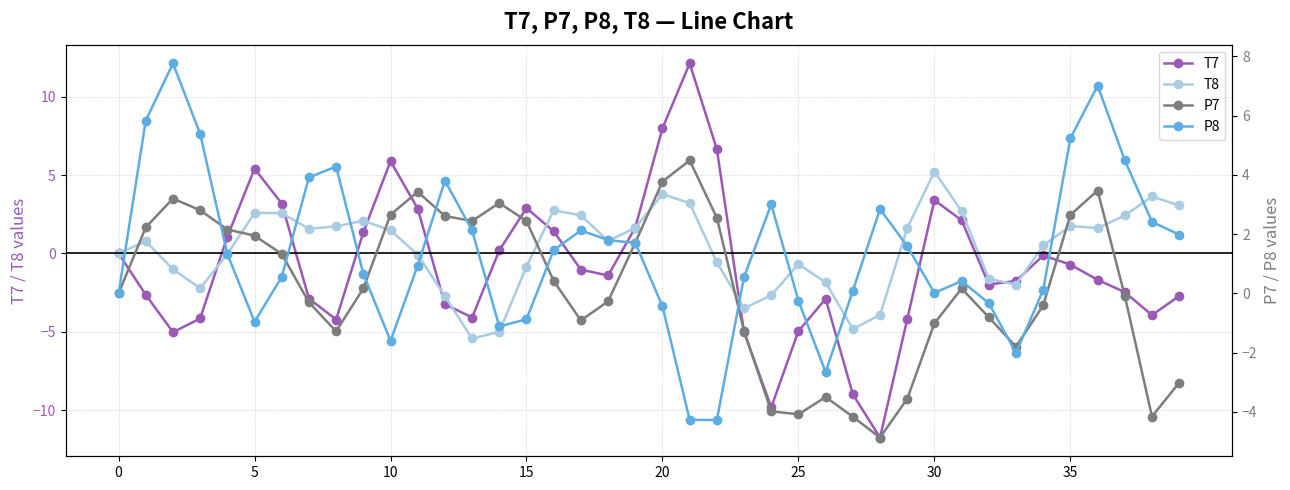

At which category does T7 reach its first local peak?

5